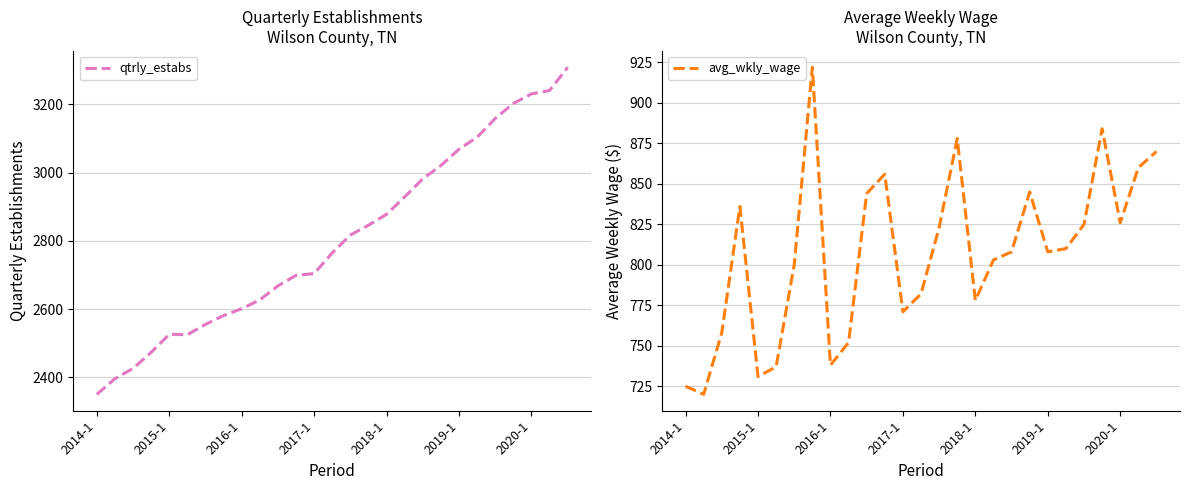

What is the lowest value of the avg_wkly_wage series?

720